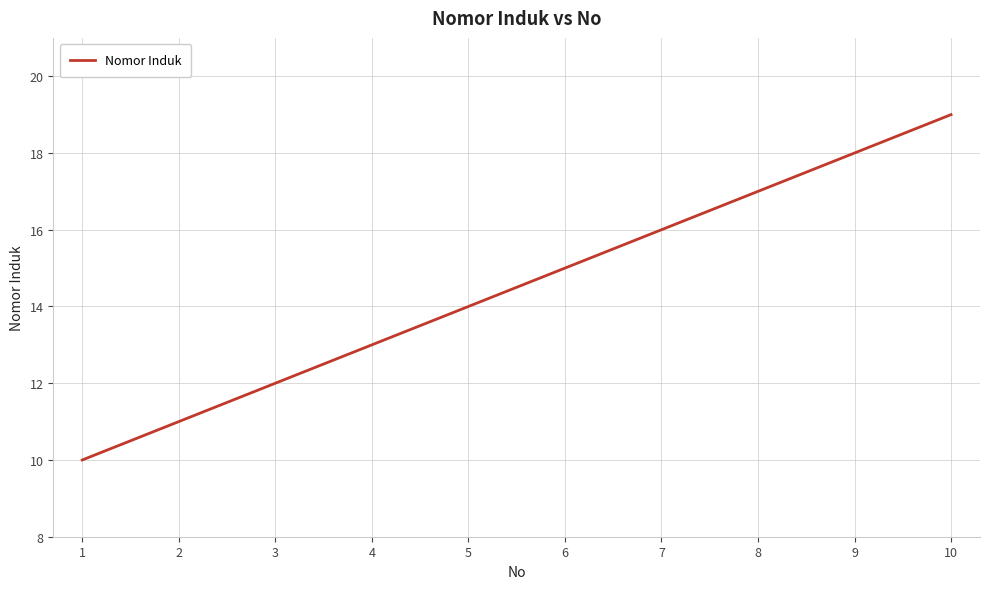

How many values are between 12 and 17?

6